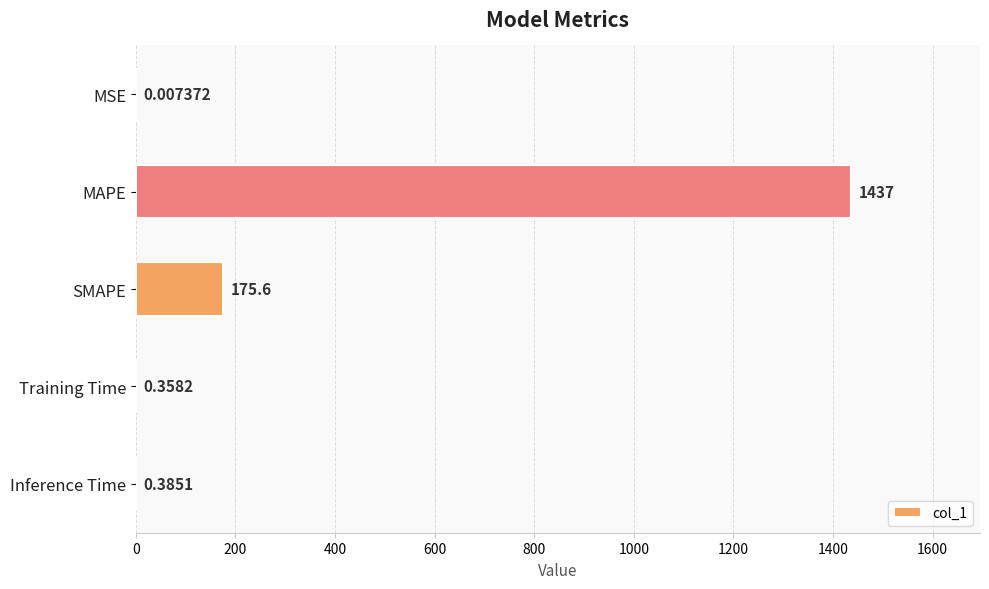

How many series are shown in this chart?

1